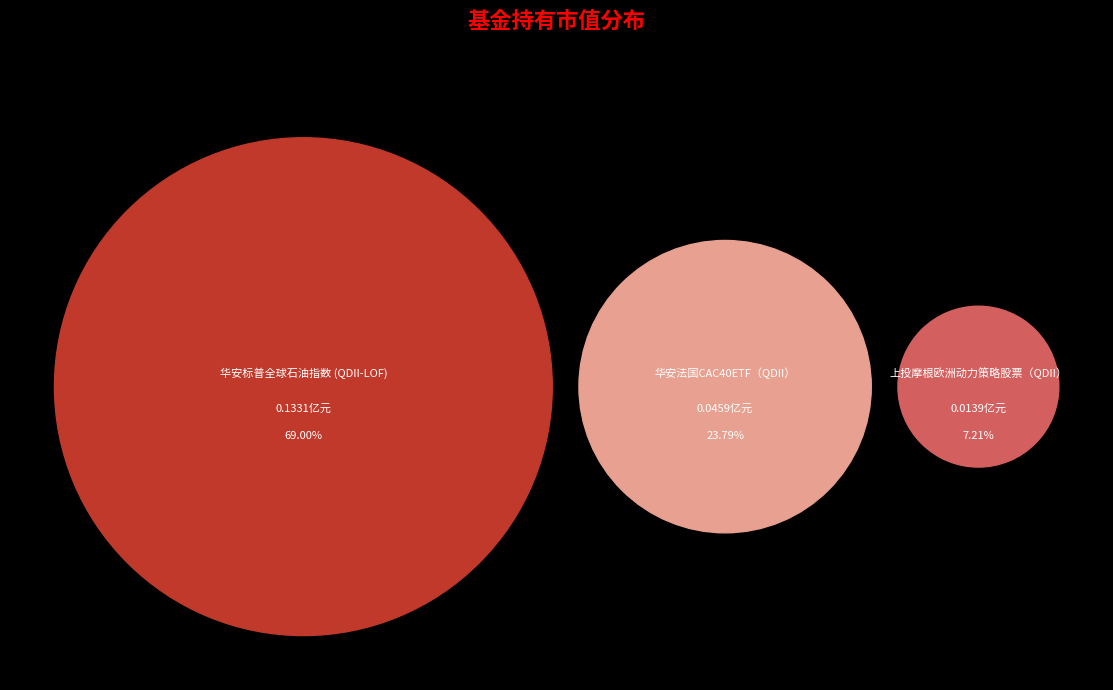

Count the number of slices in the pie.

3